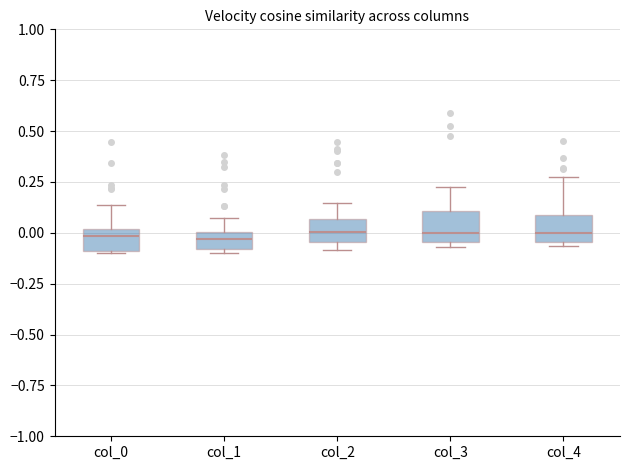

Reading left to right, read every box against the y-axis: the position of its median line, the range the box covers, and the ends of its whiskers. The values are not printed on the chart, so give them approximately, as read against the axis.

col_0: median 0.00 (just below the box's upper edge), box -0.10 to 0.00, whiskers -0.10 to 0.15
col_1: median -0.05, box -0.10 to 0.00, whiskers -0.10 (just below the box's lower edge) to 0.05
col_2: median 0.00, box -0.05 to 0.05, whiskers -0.10 to 0.15
col_3: median 0.00, box -0.05 to 0.10, whiskers -0.05 (just below the box's lower edge) to 0.25
col_4: median 0.00, box -0.05 to 0.10, whiskers -0.05 (just below the box's lower edge) to 0.25